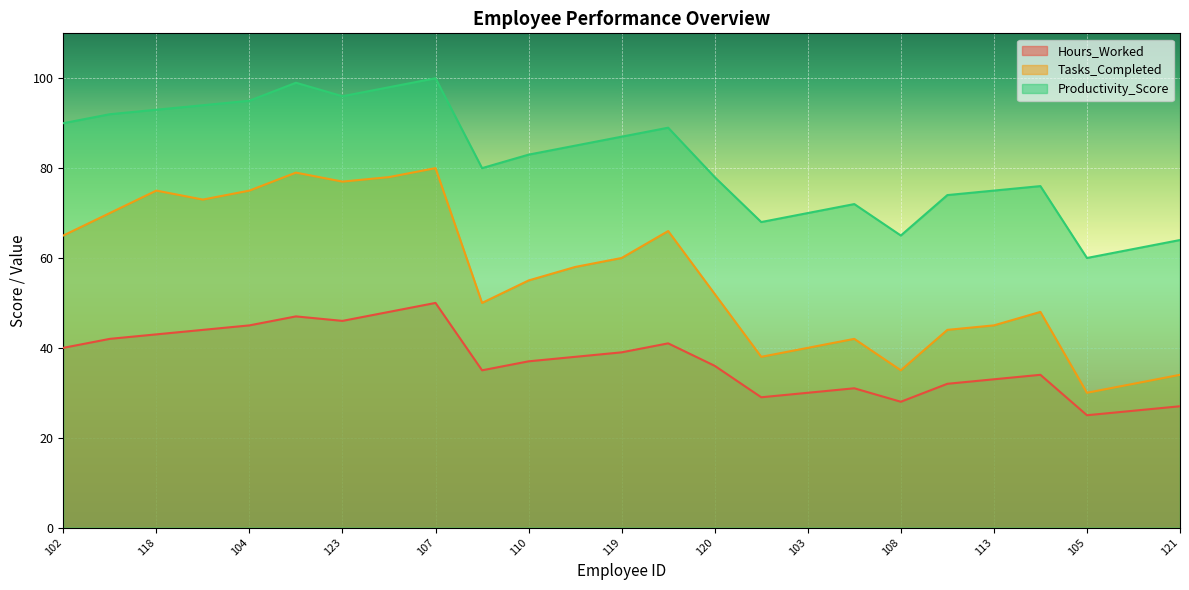

At which category does the chart reach its peak across all series?

107